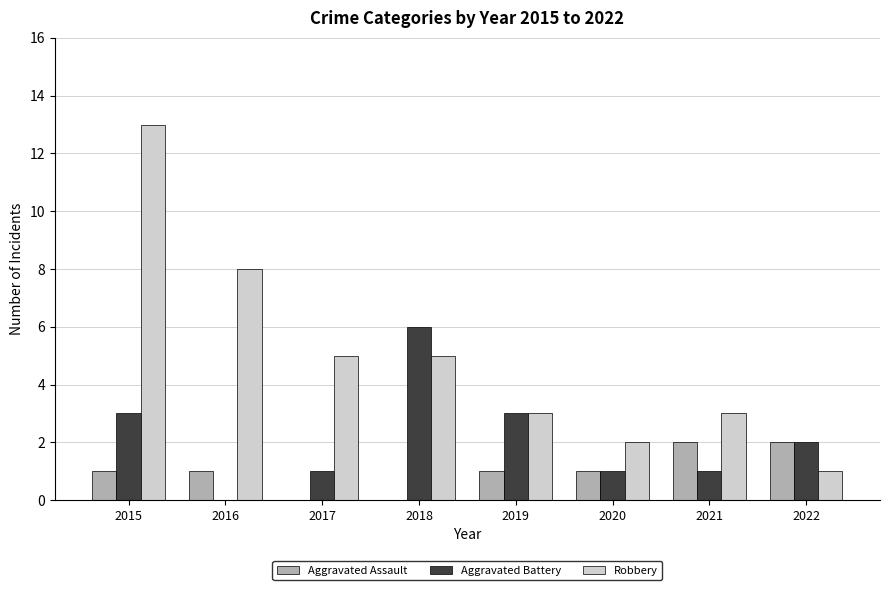

What is the highest value of the Aggravated Battery series?

6